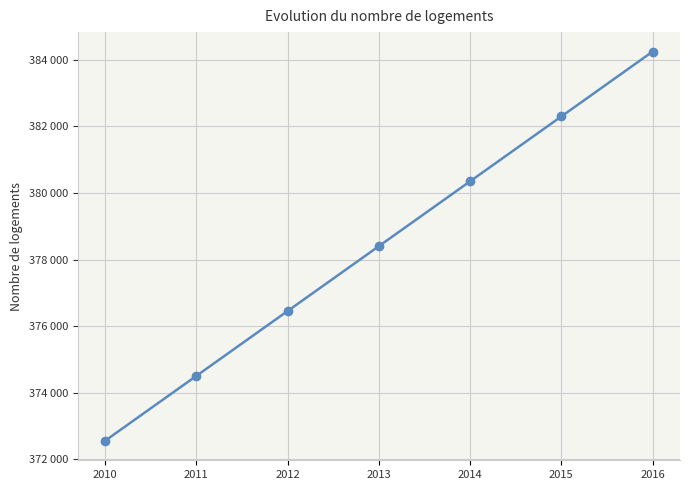

True or false: there are more than 1 points higher than both neighbors.

False